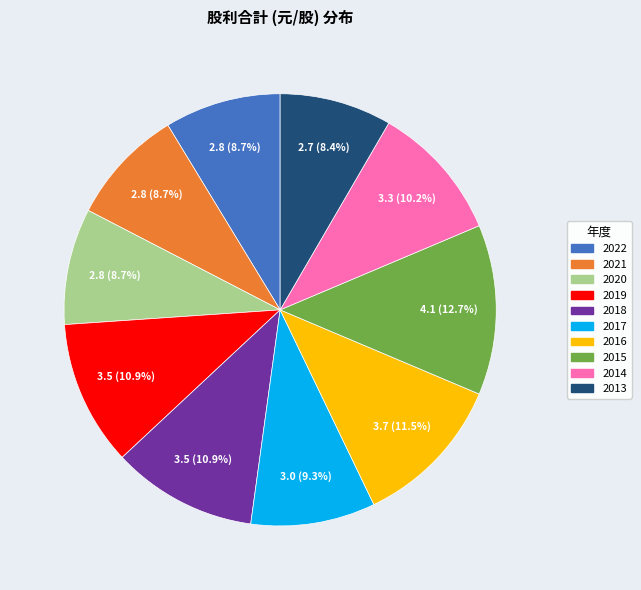

Does any single category account for the majority?

No